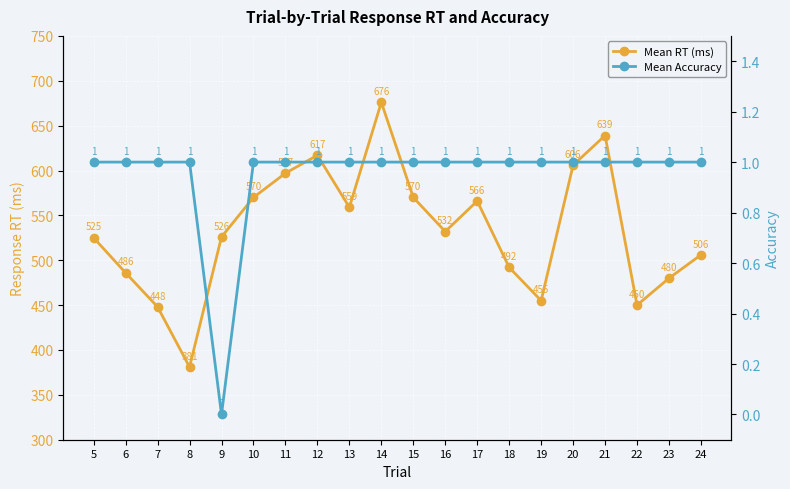

Reading left to right, extract all data points from this chart.

Mean RT (ms): 5=525	6=486	7=448	8=381	9=526	10=570	11=597	12=617	13=559	14=676	15=570	16=532	17=566	18=492	19=455	20=606	21=639	22=450	23=480	24=506
Mean Accuracy: 5=1	6=1	7=1	8=1	9=0	10=1	11=1	12=1	13=1	14=1	15=1	16=1	17=1	18=1	19=1	20=1	21=1	22=1	23=1	24=1